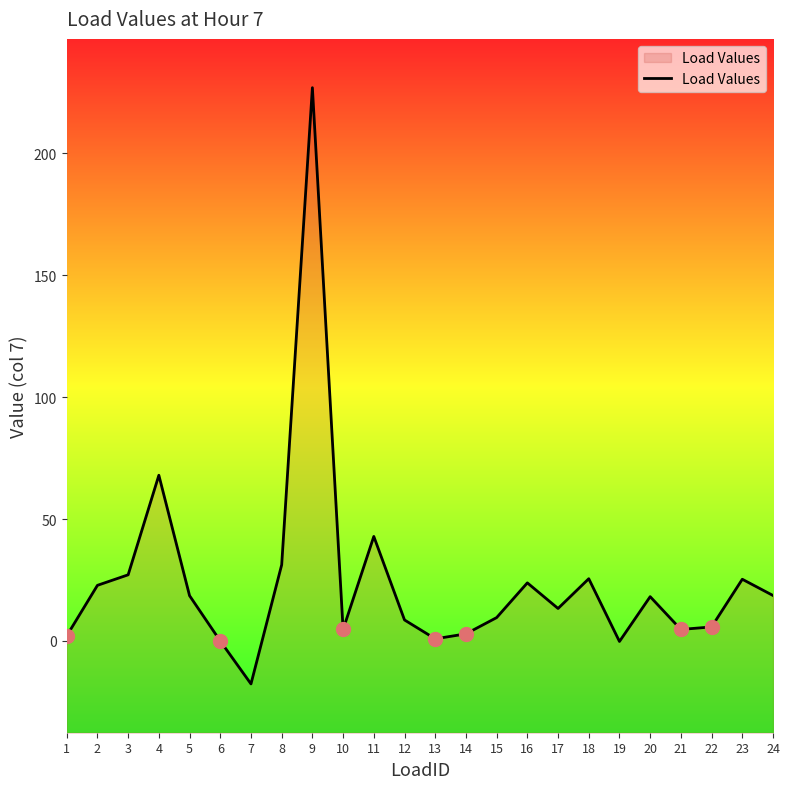

What is the greatest value displayed?

226.8